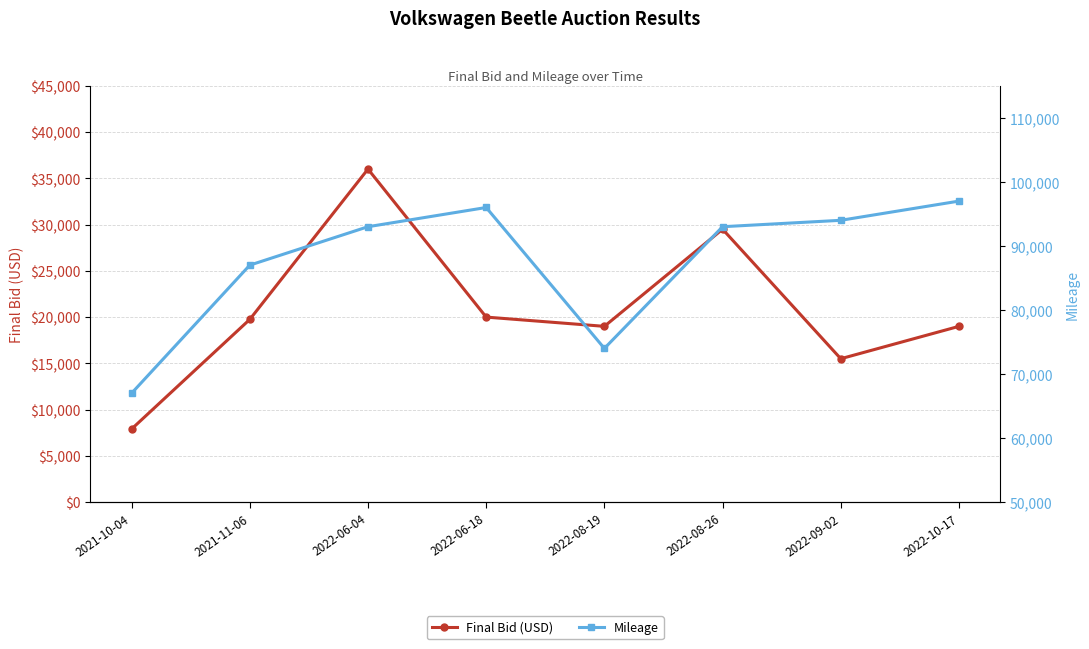

True or false: Mileage and Final Bid (USD) intersect in this chart.

False